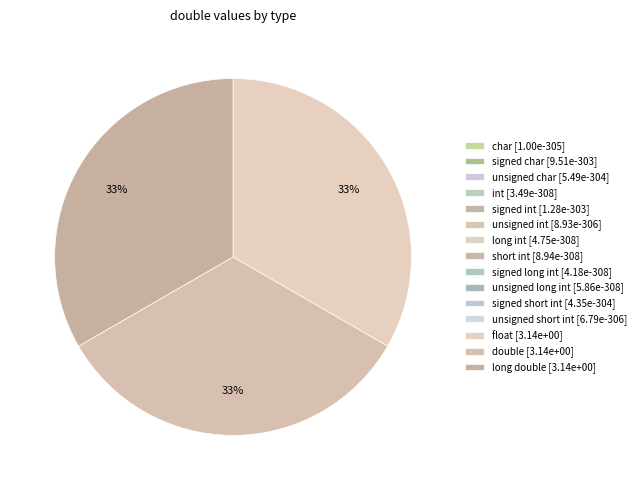

Is the sum of char and unsigned long int greater than half?

No